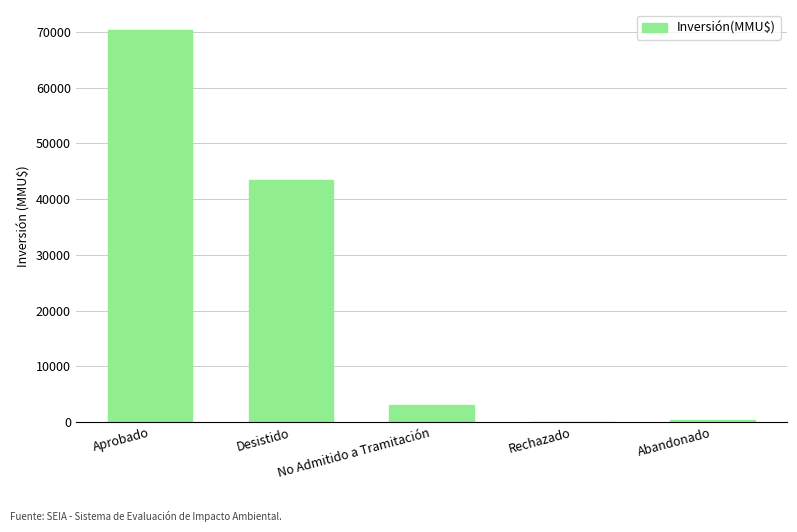

What is the average value?

23420